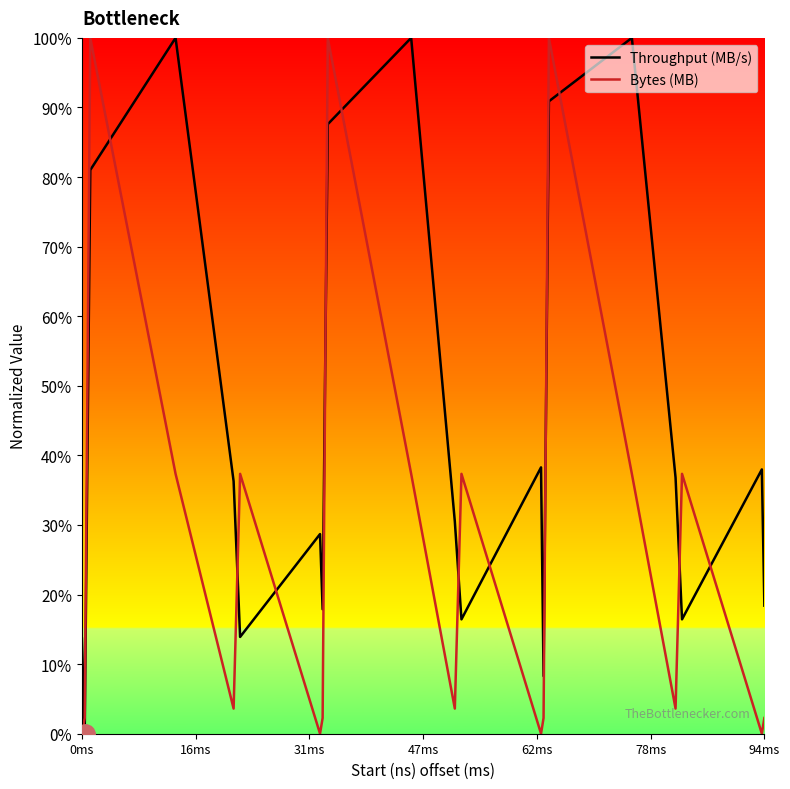

True or false: Throughput (MB/s) and Bytes (MB) intersect in this chart.

True